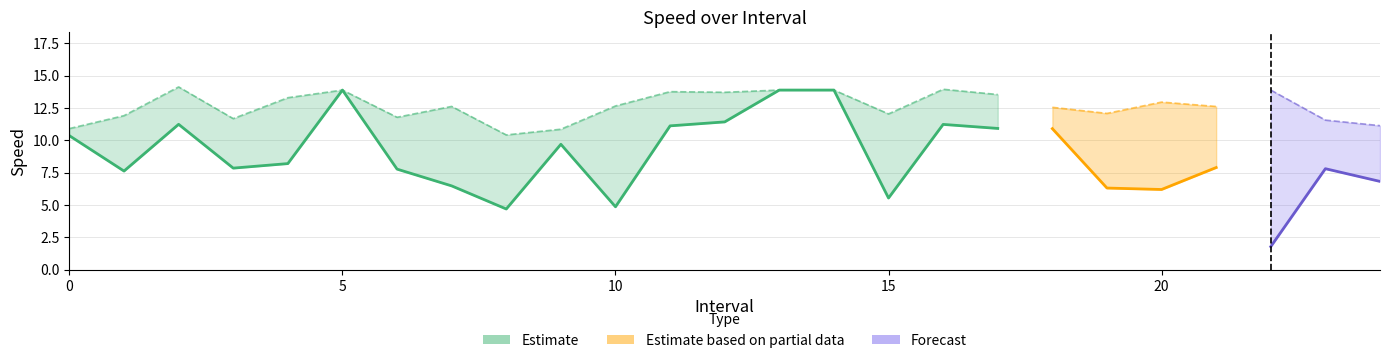

True or false: instspeed and avgspeed cross at least once.

False